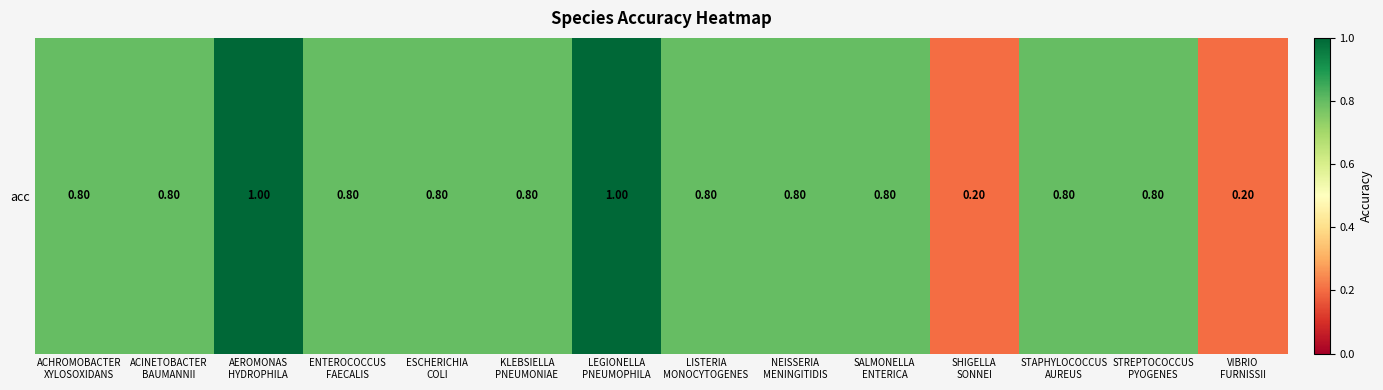

The value at ESCHERICHIA
COLI is 0.8. True or false?

True